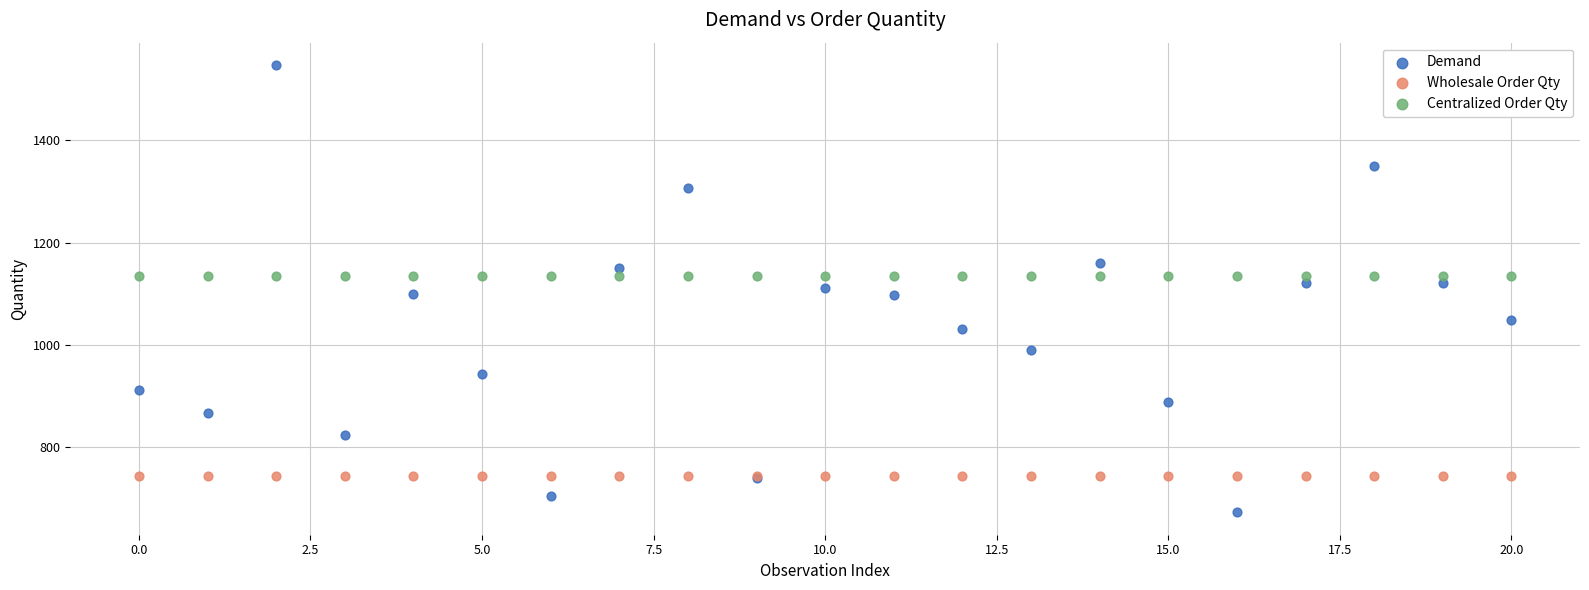

What are all the series names shown in the legend?

Demand, Wholesale Order Qty, Centralized Order Qty